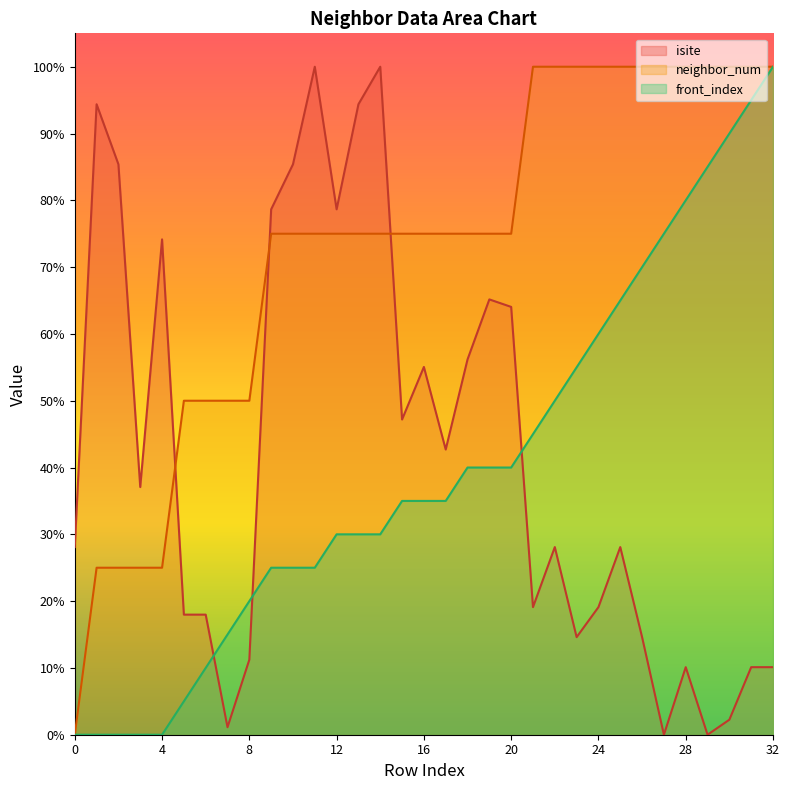

What are all the series names shown in the legend?

isite, neighbor_num, front_index